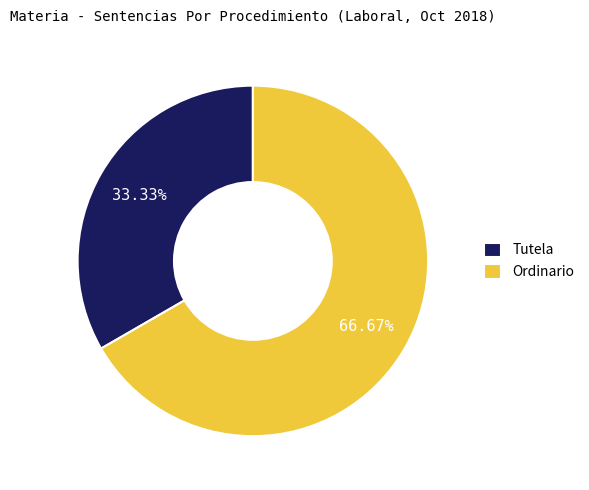

To the nearest percent, what is the difference between the Ordinario and Tutela slice percentages?

33%